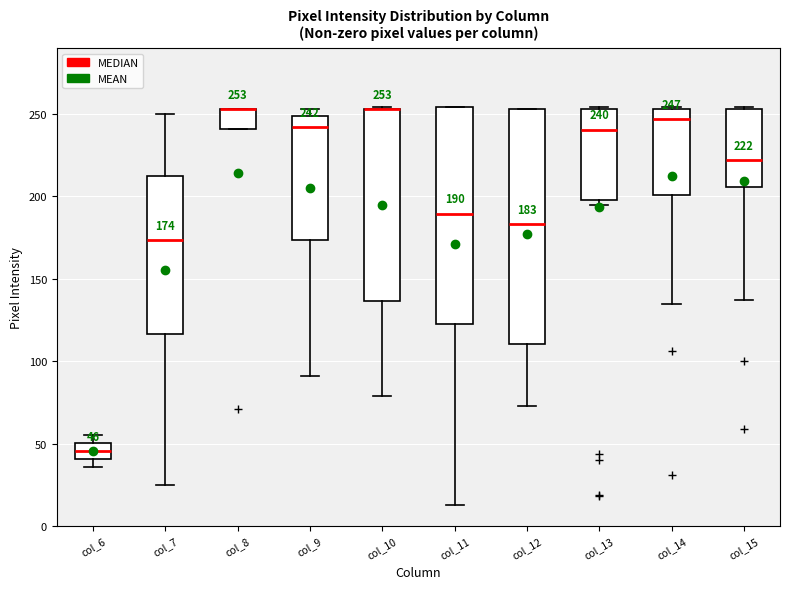

Comparing the boxes themselves (not the whiskers), which one is the tallest?

col_12